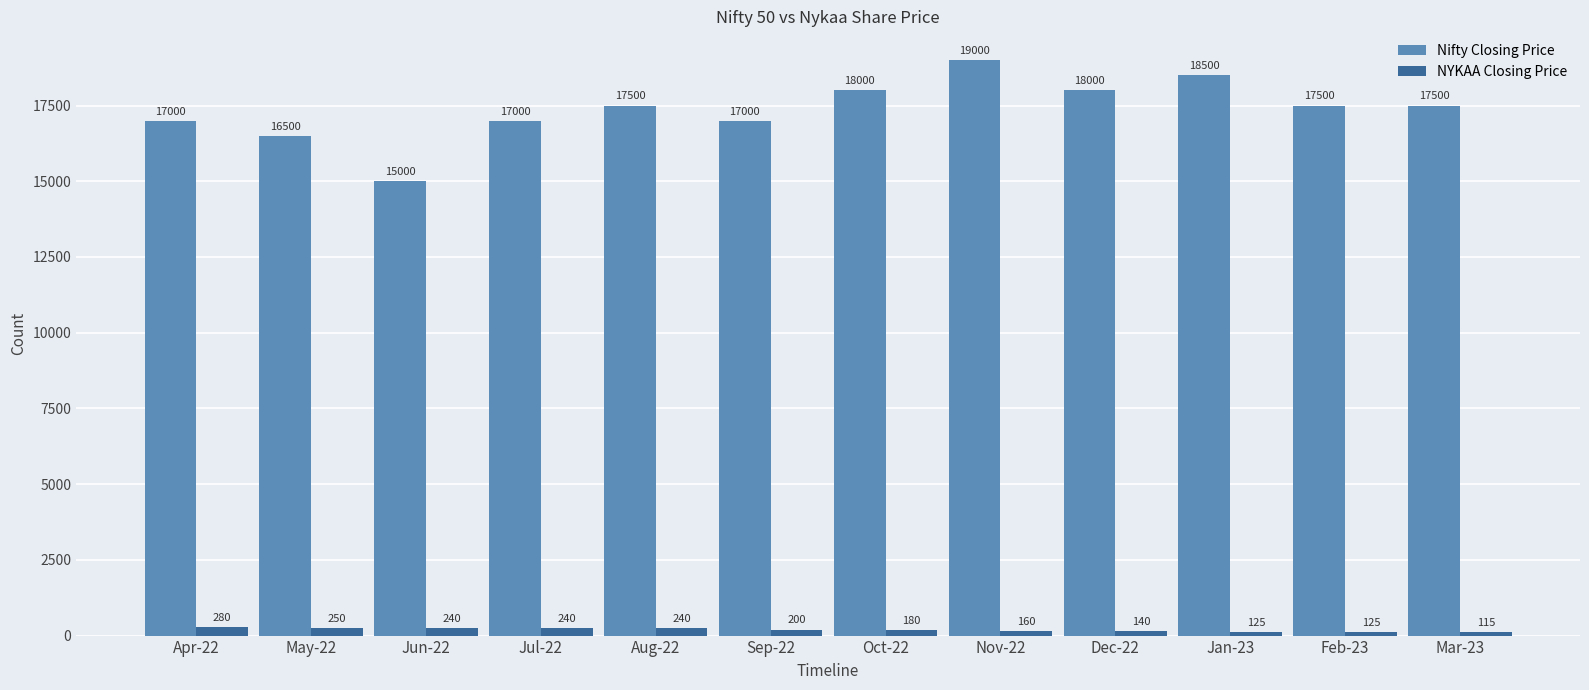

How many bars are there in total?

24